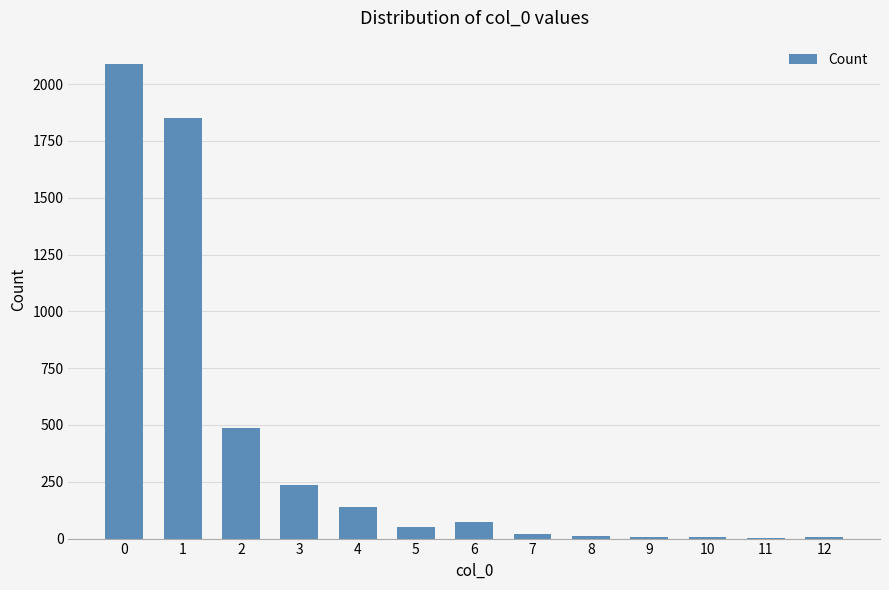

Is it true that the value at 0 is 2087?

True